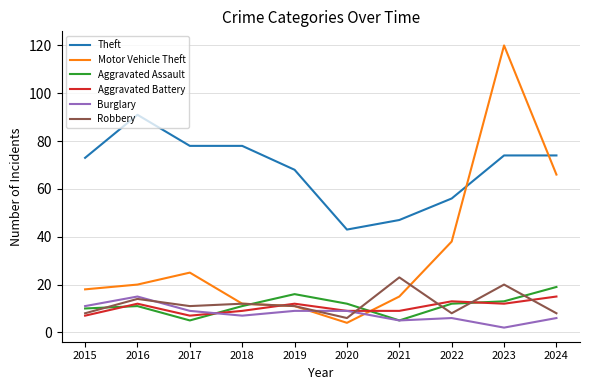

What is the maximum value shown in the chart?

120